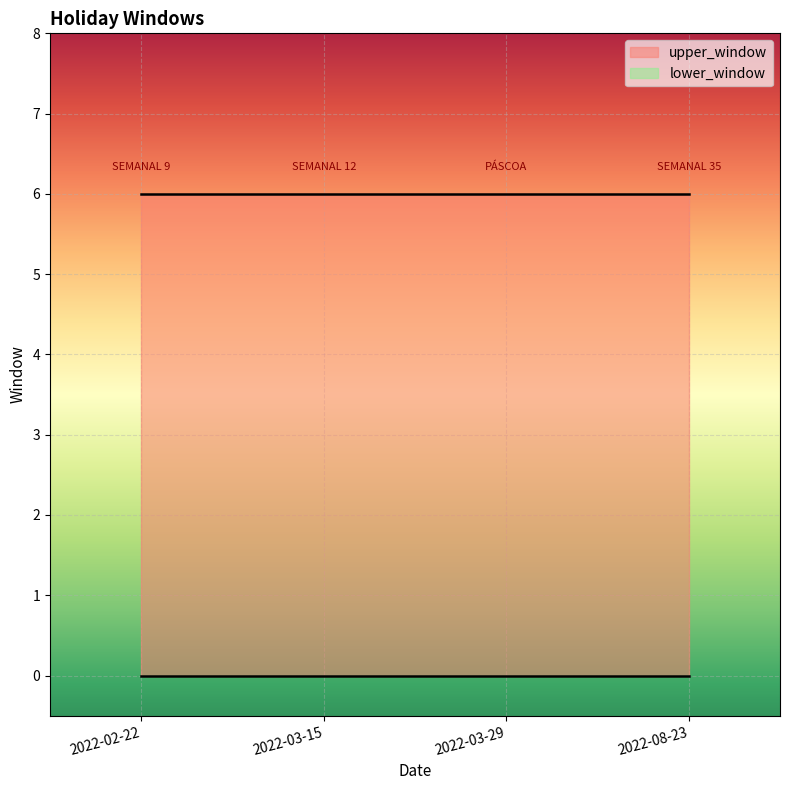

True or false: upper_window has more than 0 points higher than both neighbors.

False